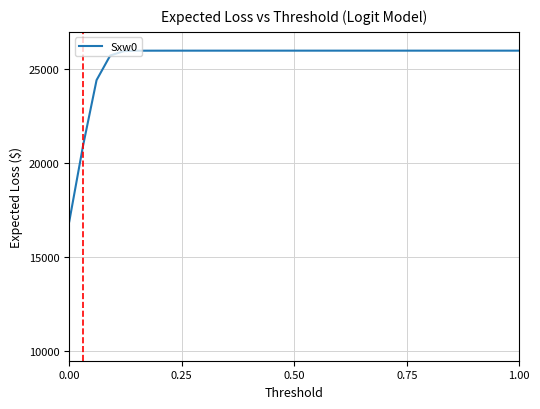

What is the smallest value displayed?

16915.4